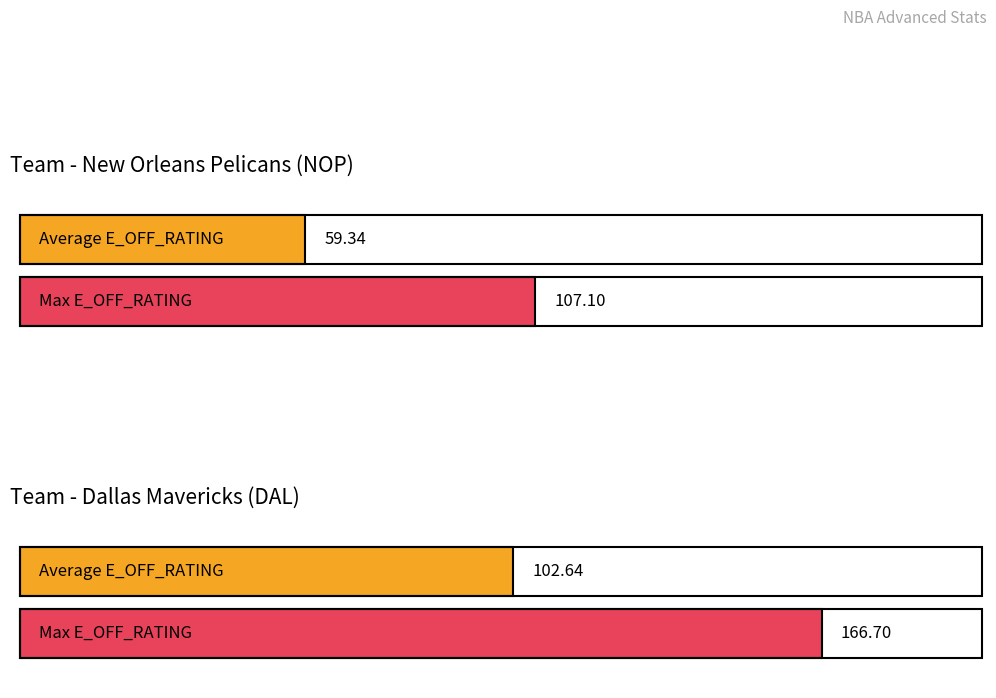

Is it true that NET_RATING equals 23.9 at Dorian Finney-Smith?

False